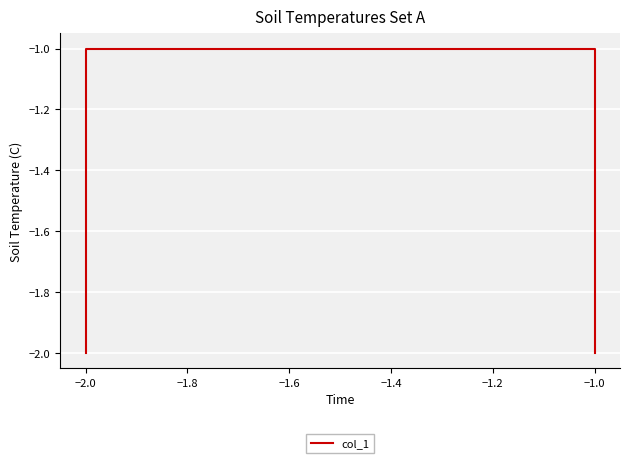

What is the value of the 1st point from the left?

-2